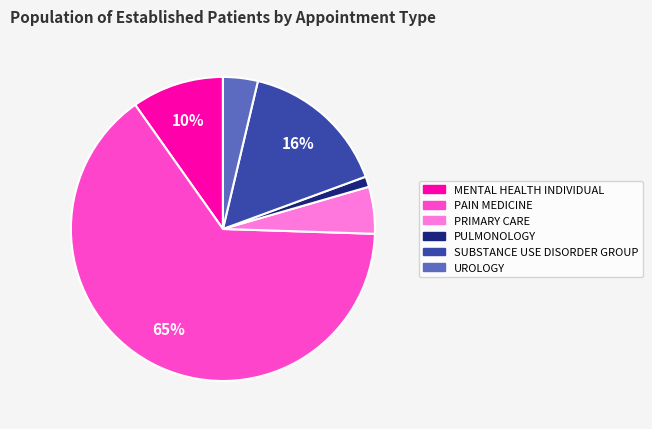

Which slice represents more than half of the pie?

PAIN MEDICINE